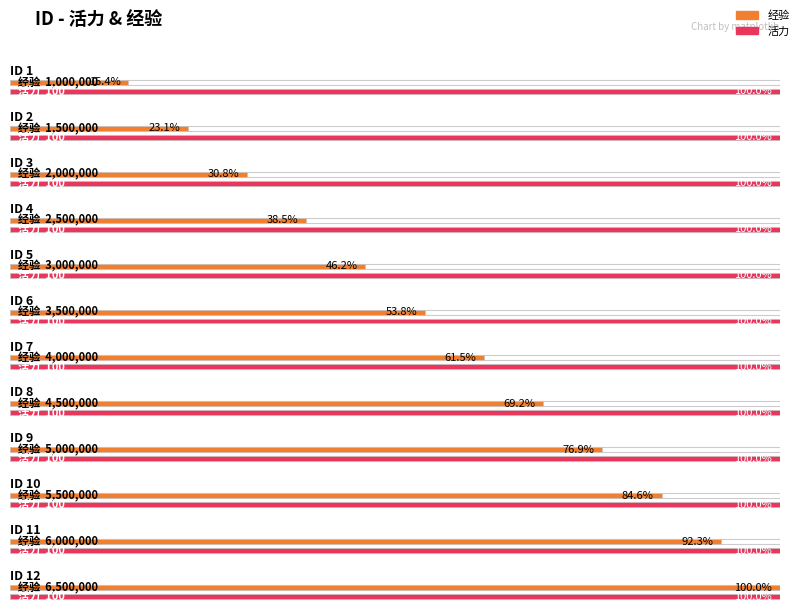

Which series has the largest total across all categories?

经验